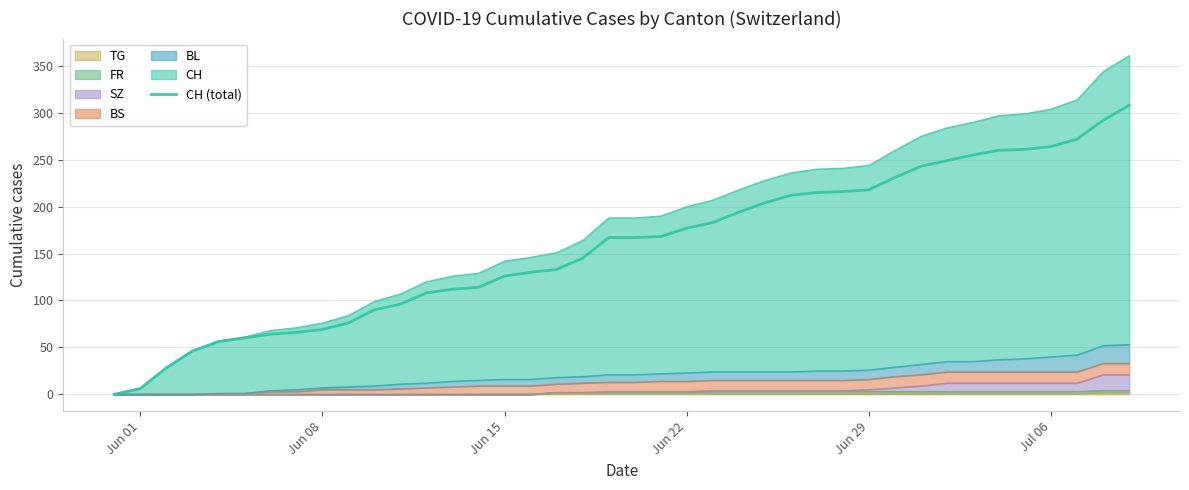

True or false: the data has more than 2 interior local peaks.

False